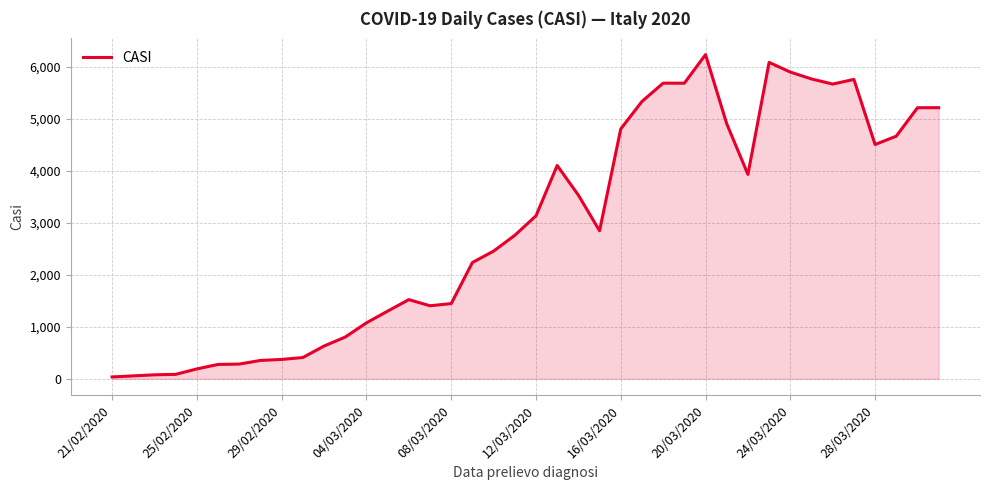

What is the difference between the maximum and minimum values?

6203